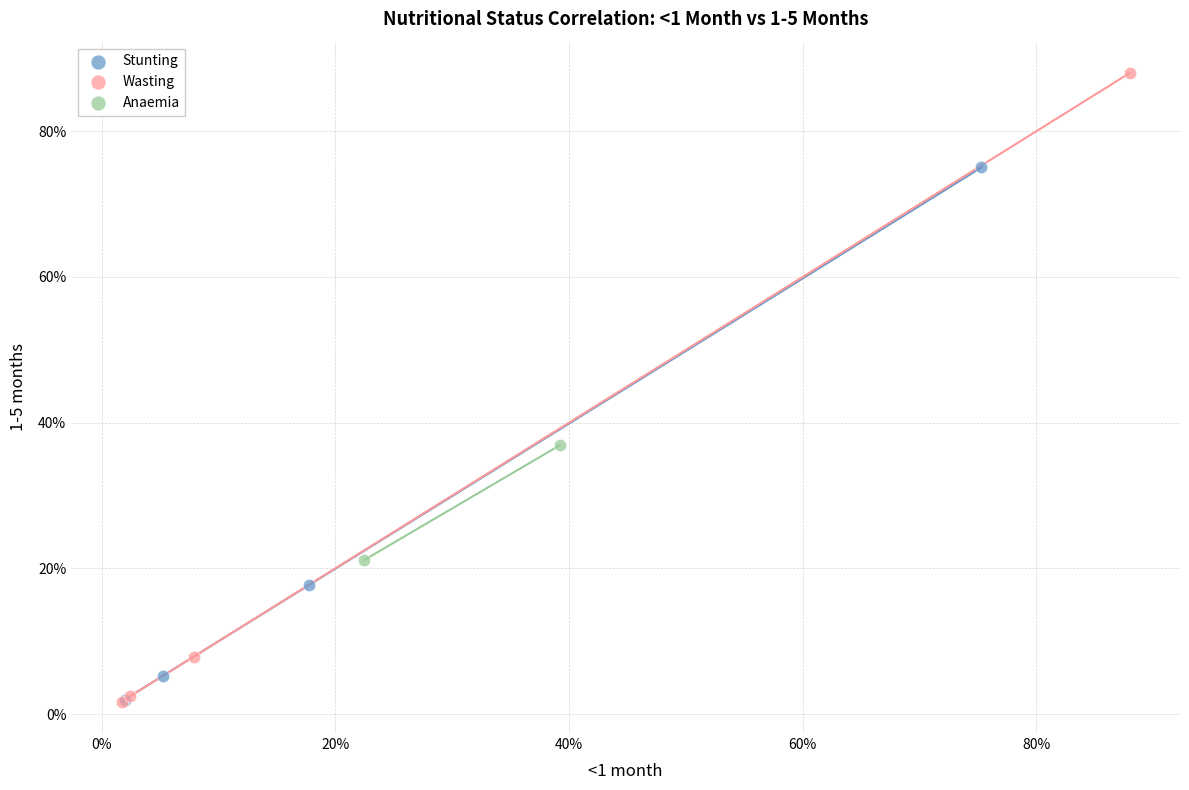

What are all the series names shown in the legend?

Stunting, Wasting, Anaemia